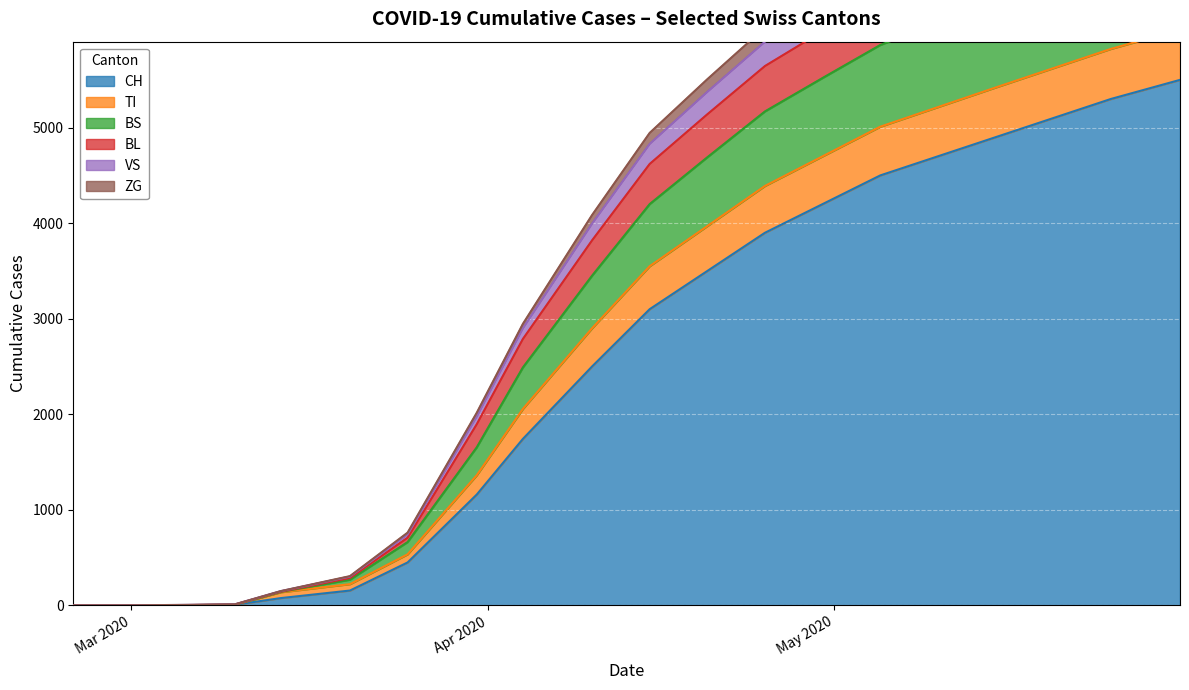

Does the chart display data point markers on the line(s)?

No